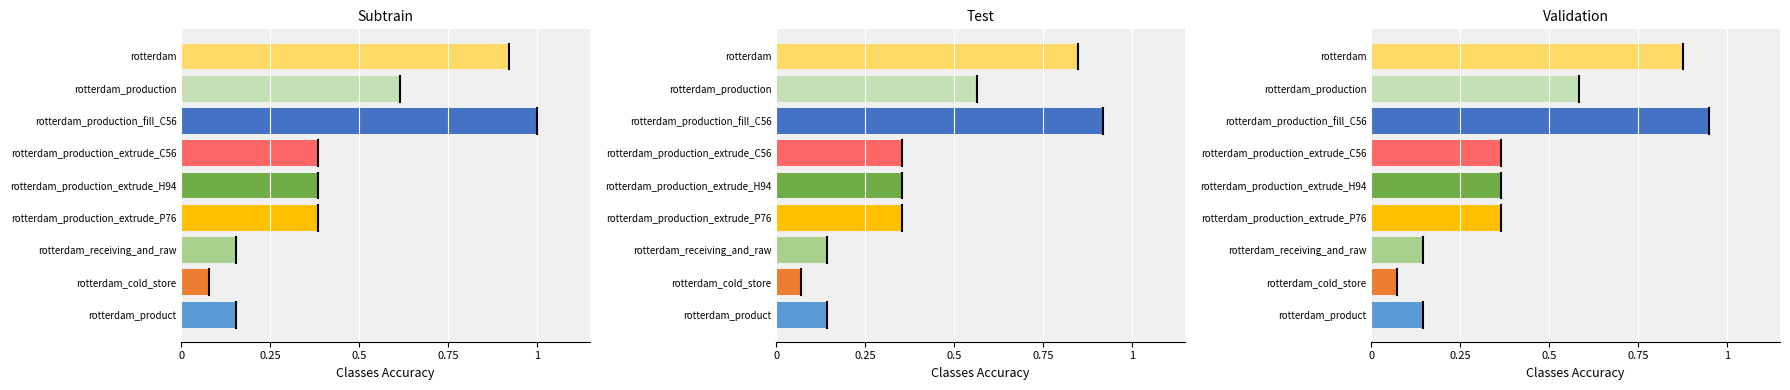

Which series has the widest spread of values?

Subtrain